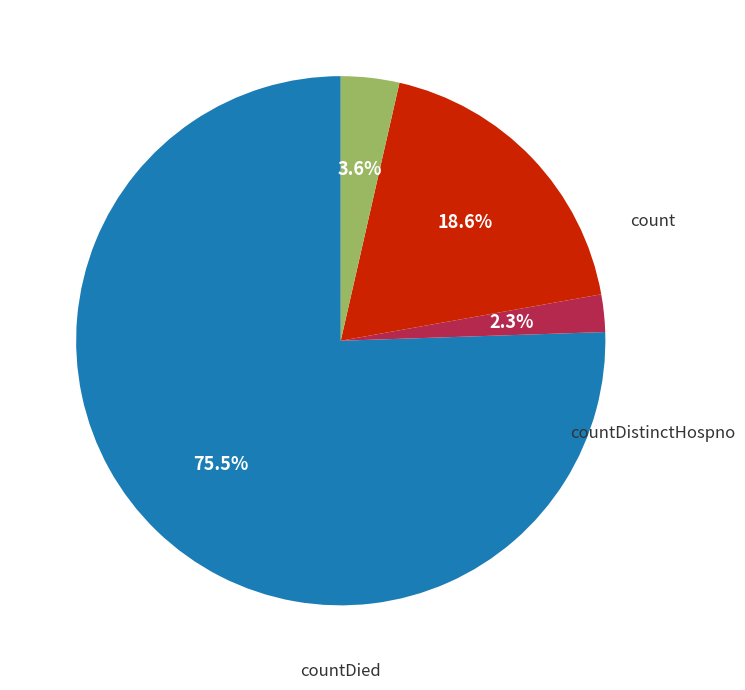

Count the number of slices in the pie.

4